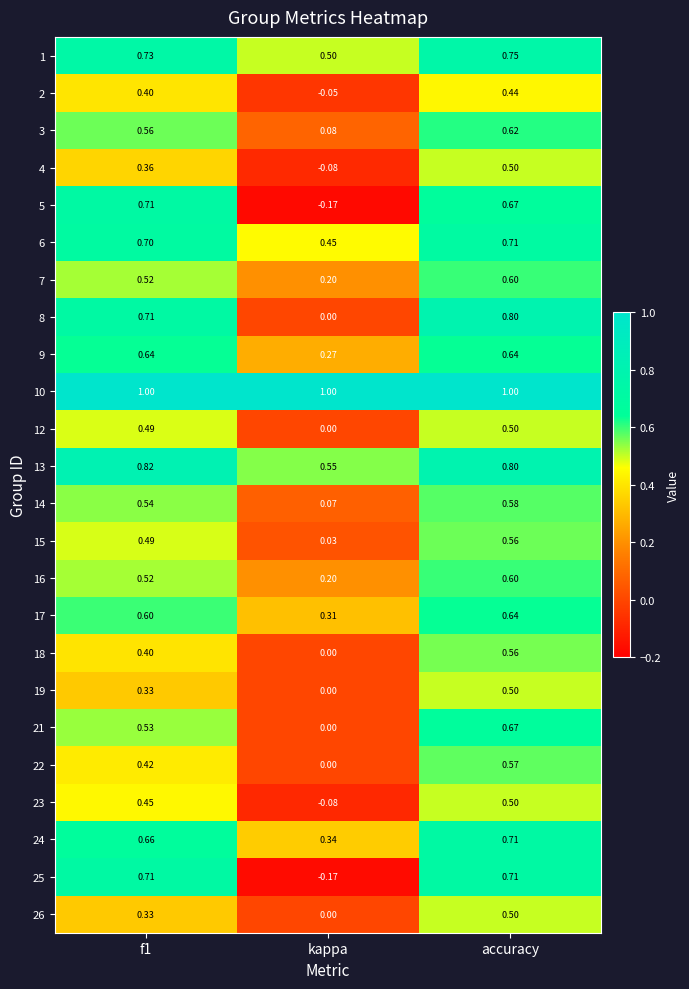

Is the value of 3 at f1 greater than the value of 21 at f1?

Yes